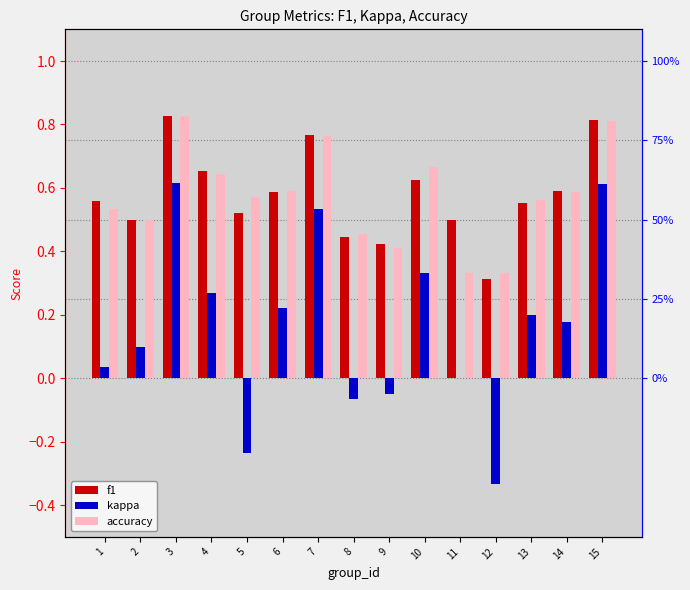

At how many categories does at least one series exceed 0?

15